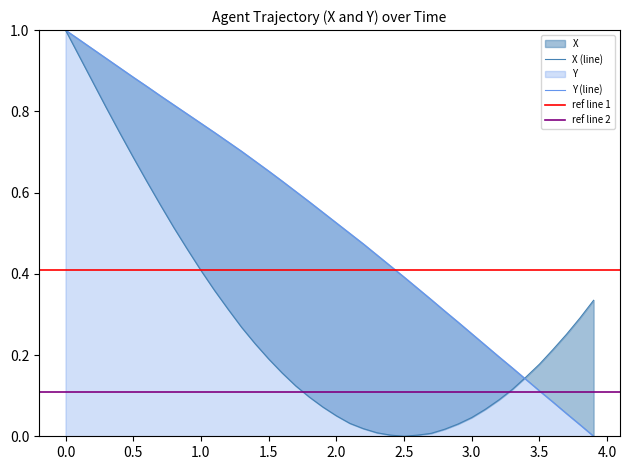

Which has a higher value, 0.5 or 2.6?

0.5